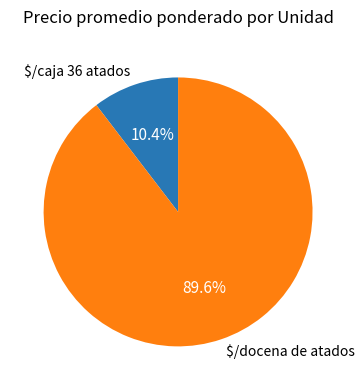

Which category has the biggest portion of the pie?

$/docena de atados